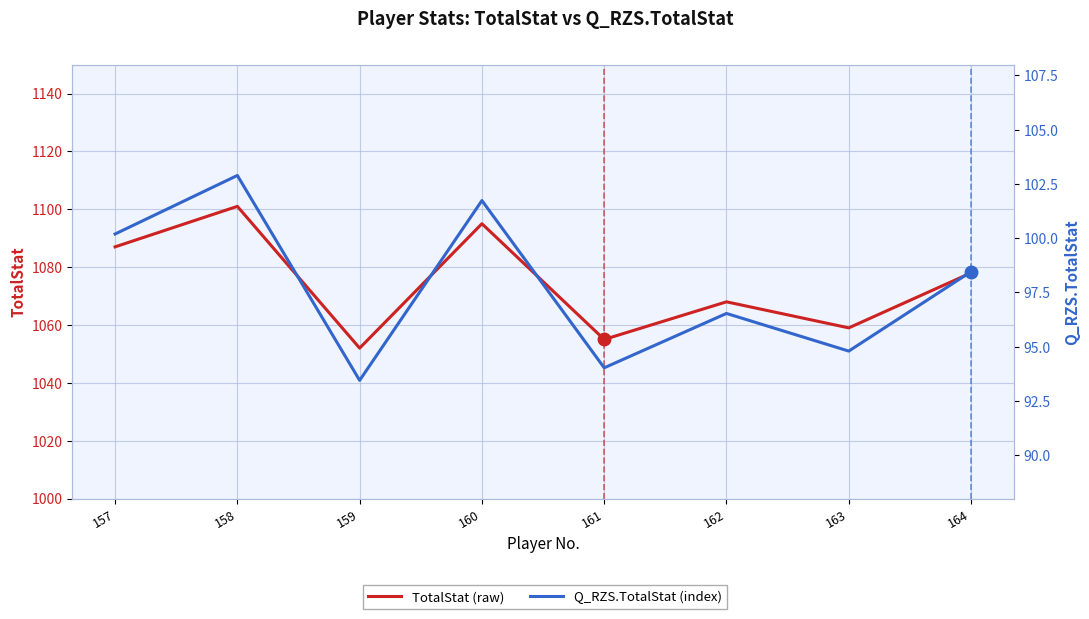

Which series has the largest total across all categories?

TotalStat